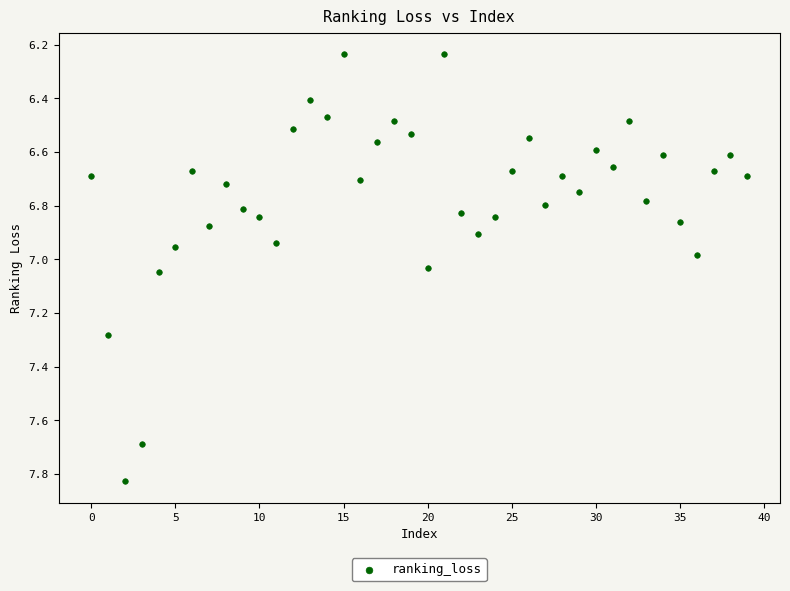

What is the range of Y values (max minus min)?

1.6